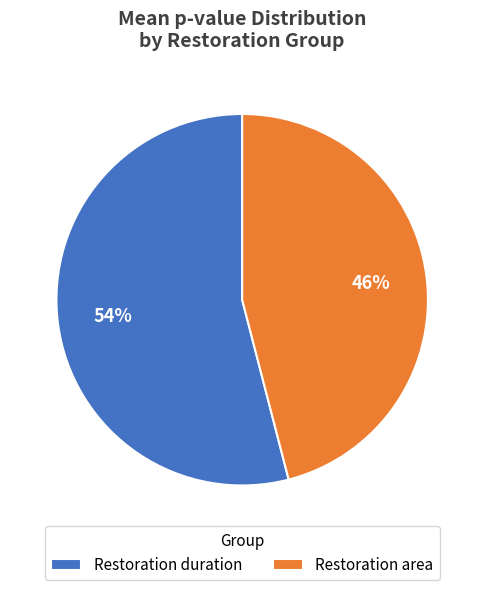

Which has a higher value, Restoration duration or Restoration area?

Restoration duration